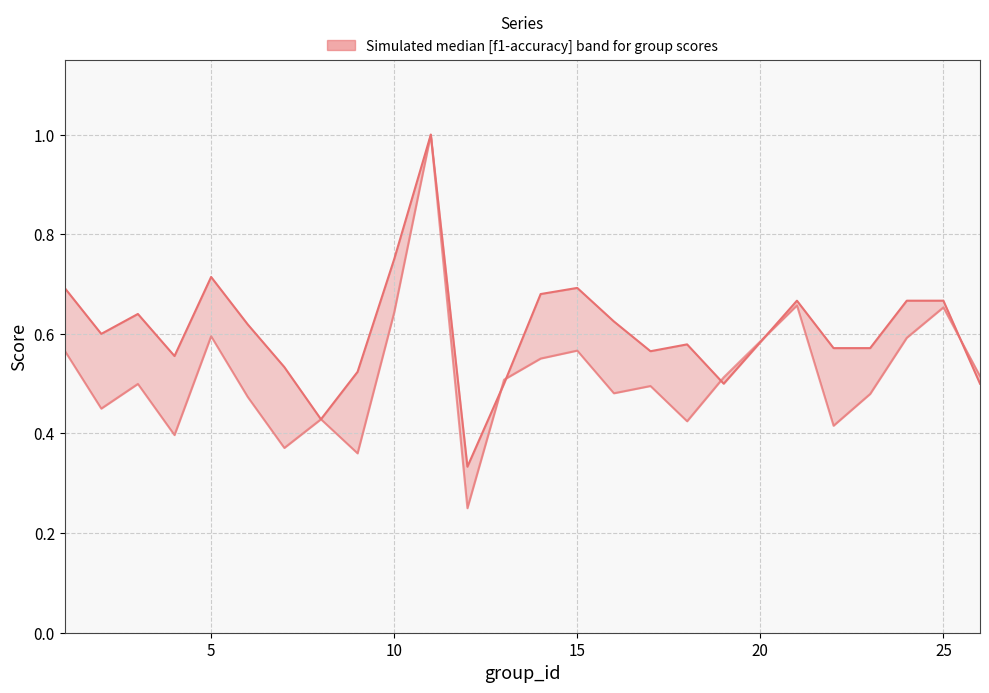

How many accuracy values are between 0 and 1?

25